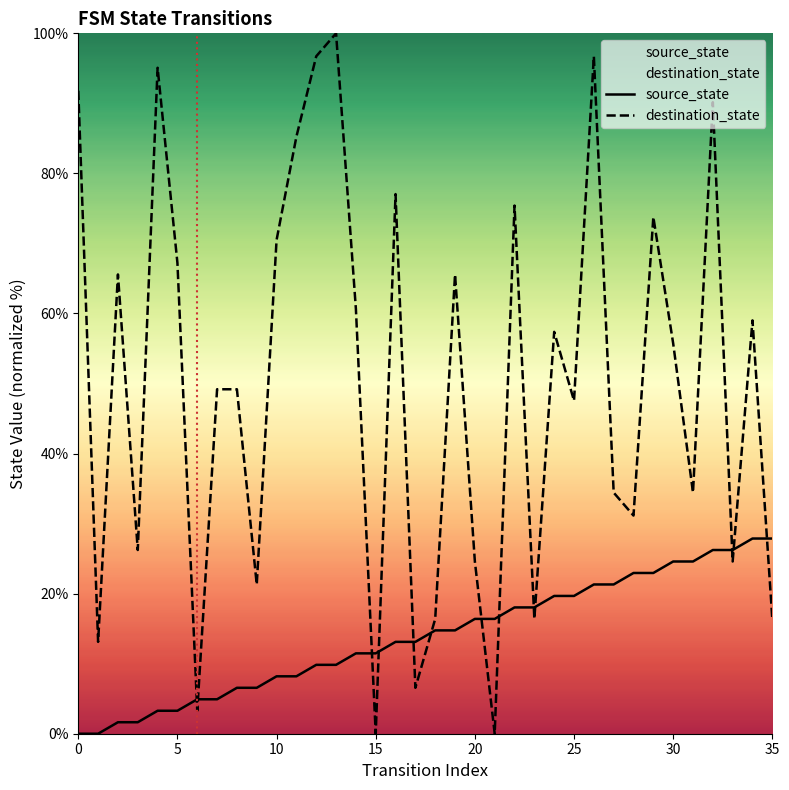

What are all the series names shown in the legend?

source_state, destination_state